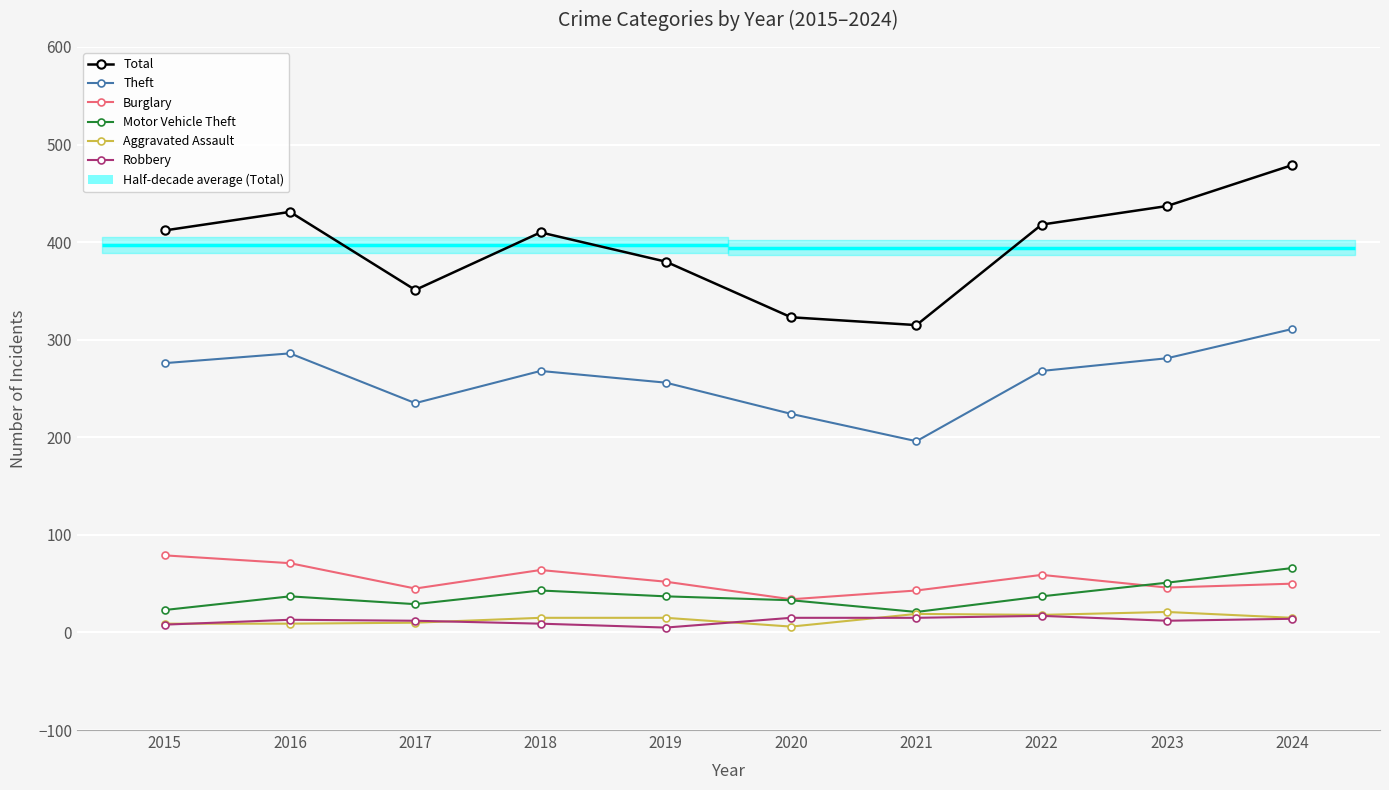

What is the spread (max minus min) of values at 2024?

465